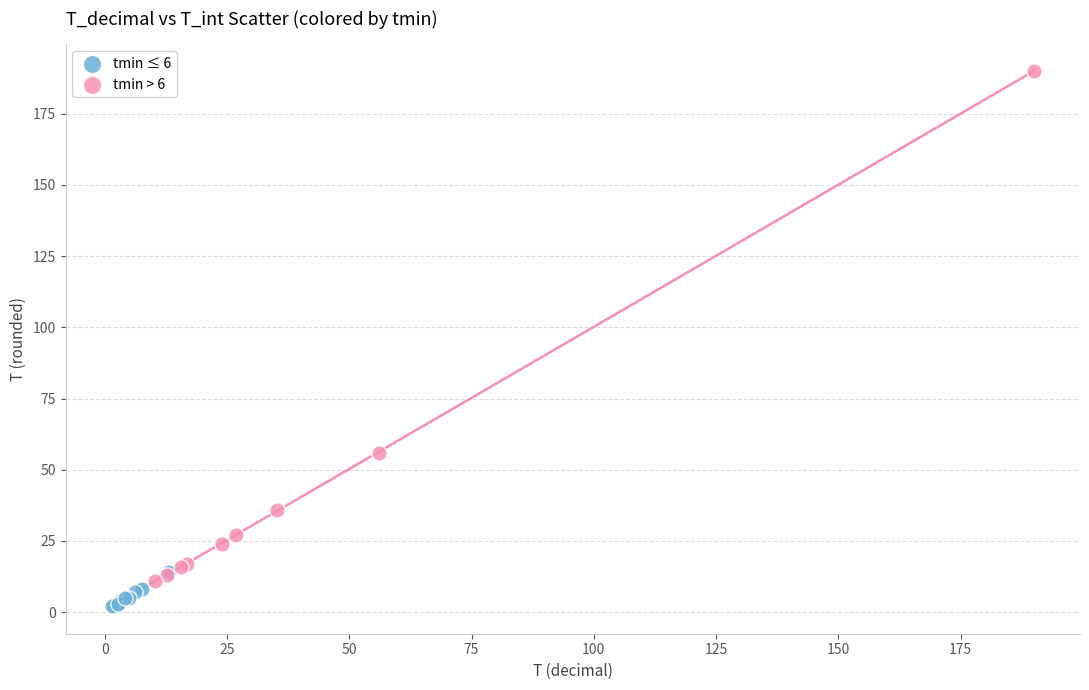

Which series contains the highest Y value?

tmin > 6